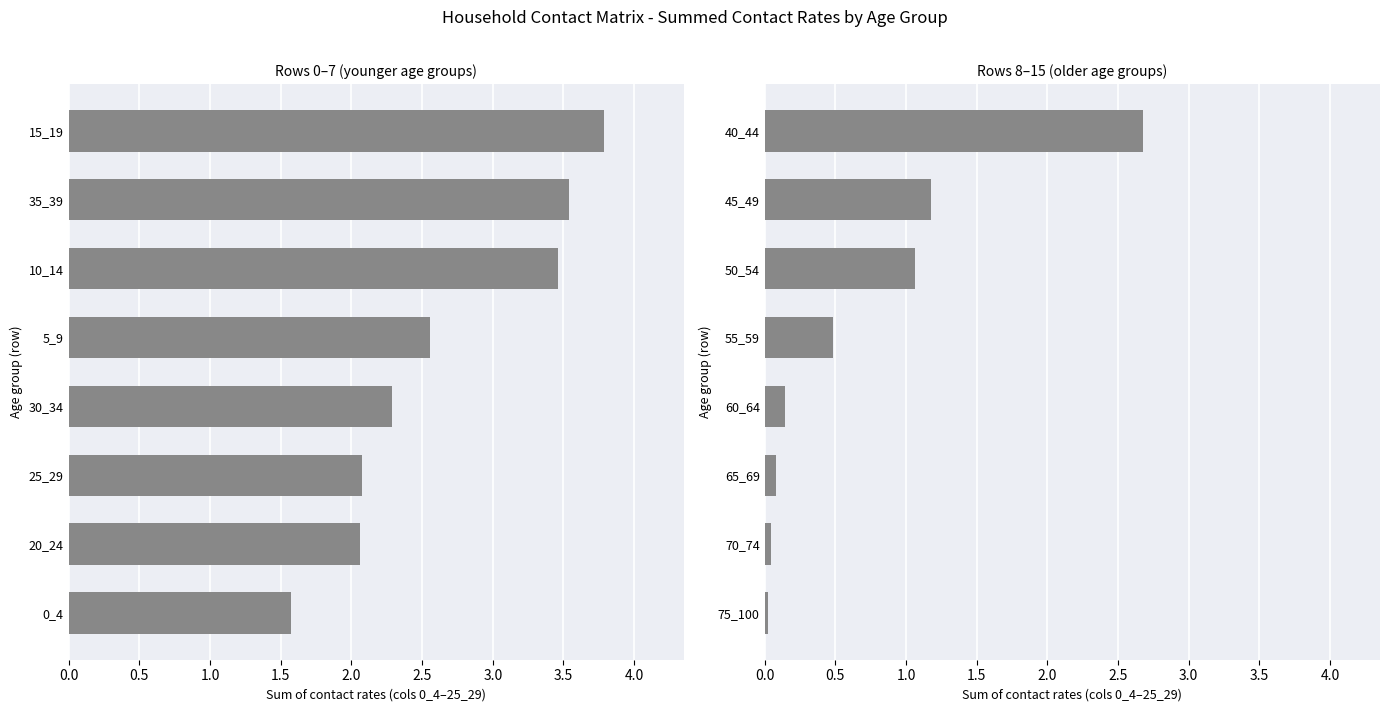

How many data points does each series have?

8